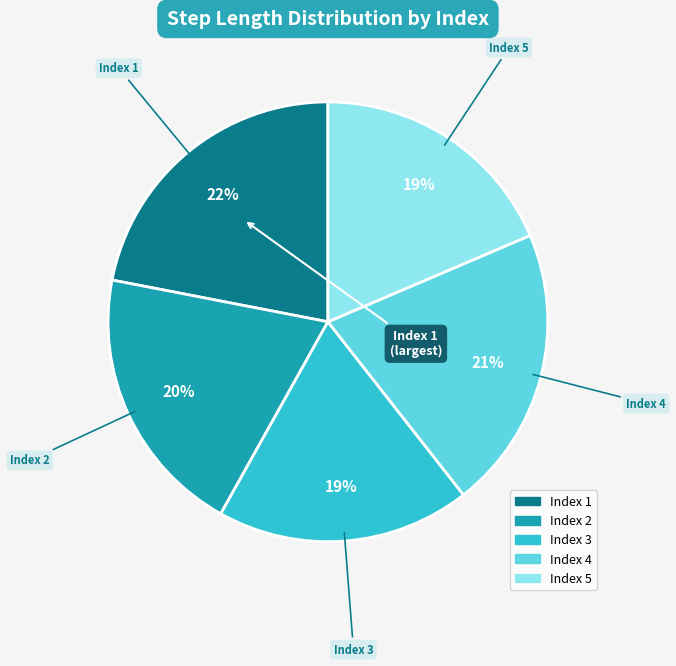

To the nearest percent, what is the average slice percentage?

20%